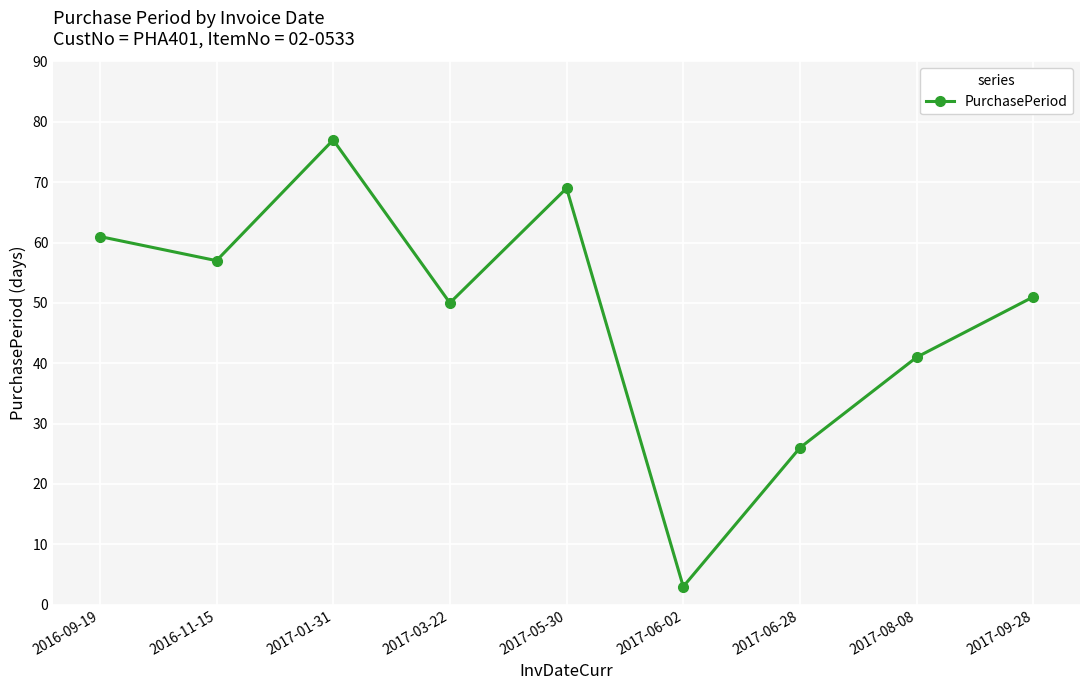

List the labels in order of value, largest first.

2017-01-31, 2017-05-30, 2016-09-19, 2016-11-15, 2017-09-28, 2017-03-22, 2017-08-08, 2017-06-28, 2017-06-02